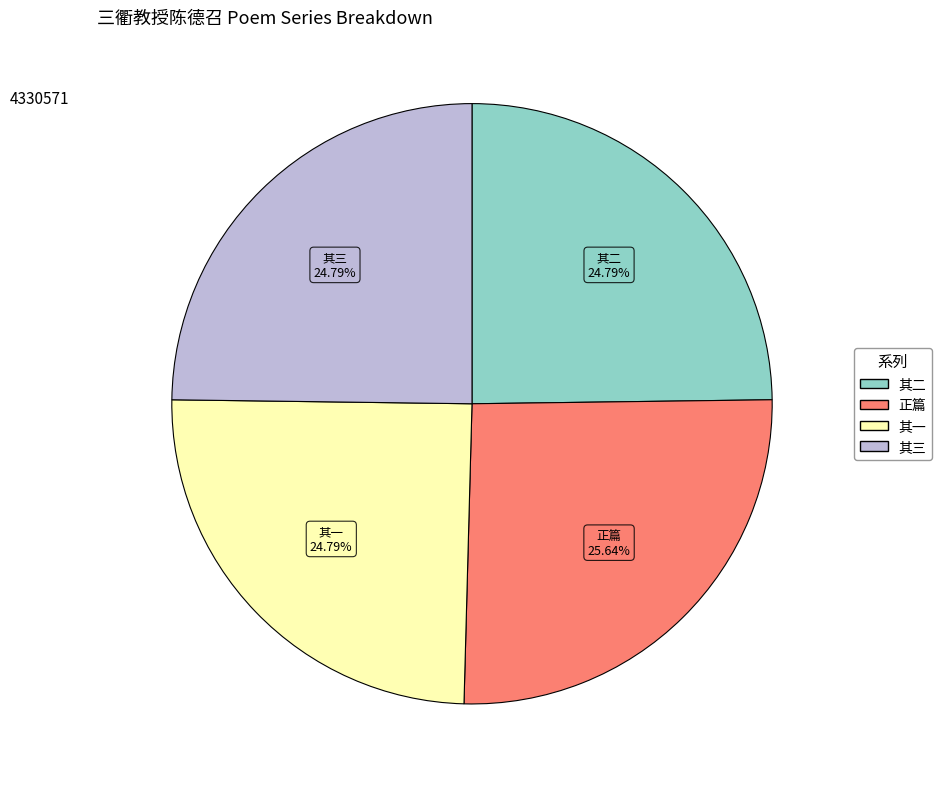

To the nearest percent, what is the average slice percentage?

25%